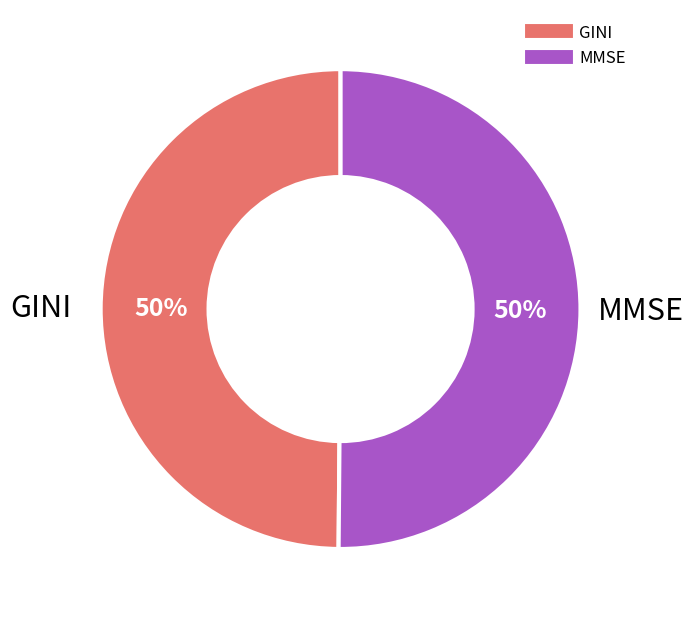

To the nearest percent, what portion does GINI represent?

50%